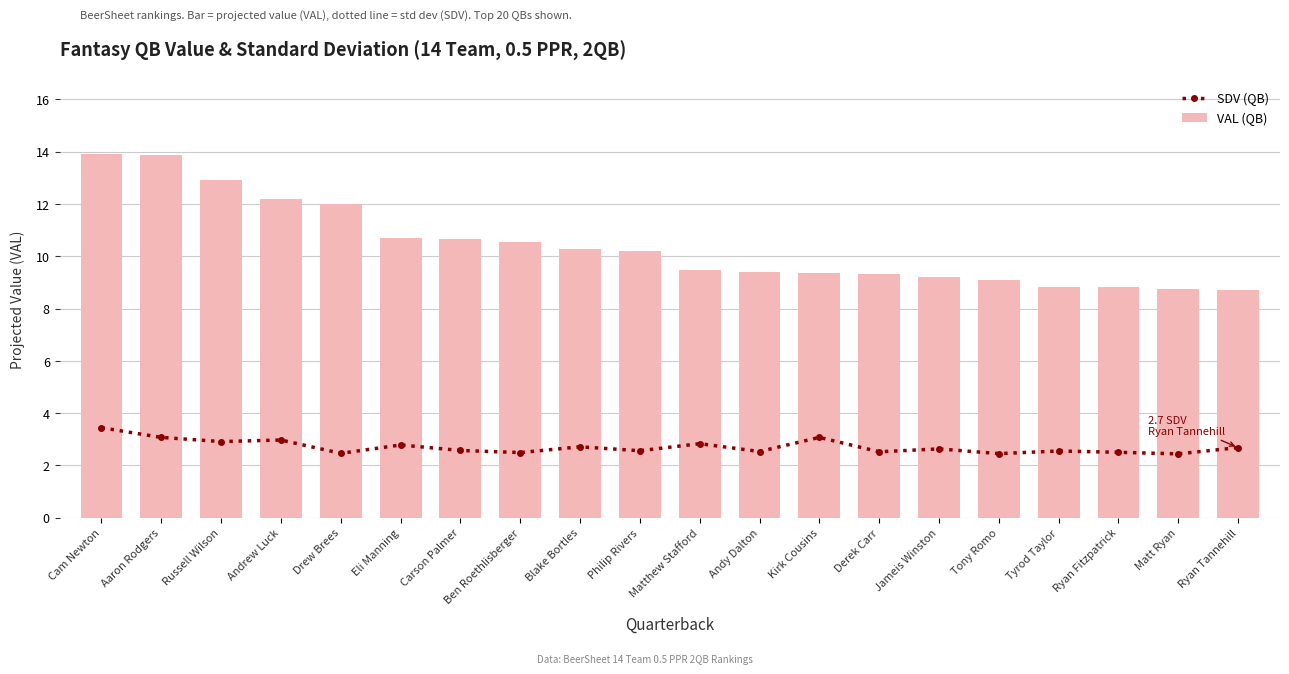

How many data points in VAL (QB) are less than 10?

10